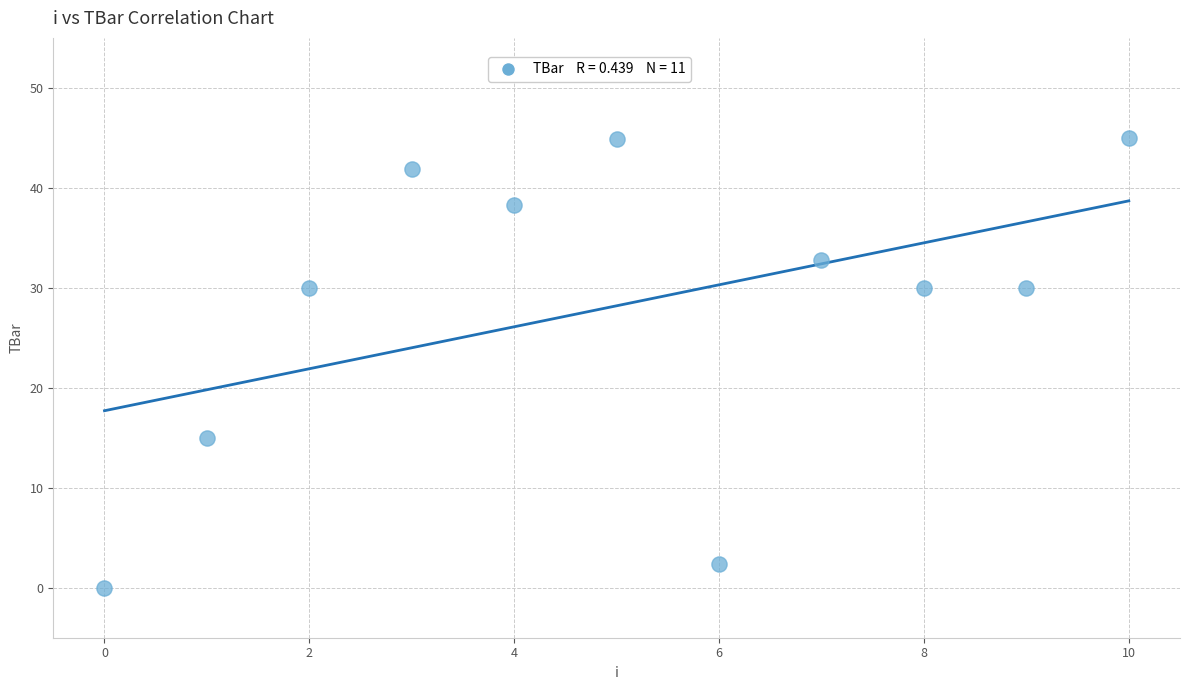

What is the range of Y values (max minus min)?

45.0